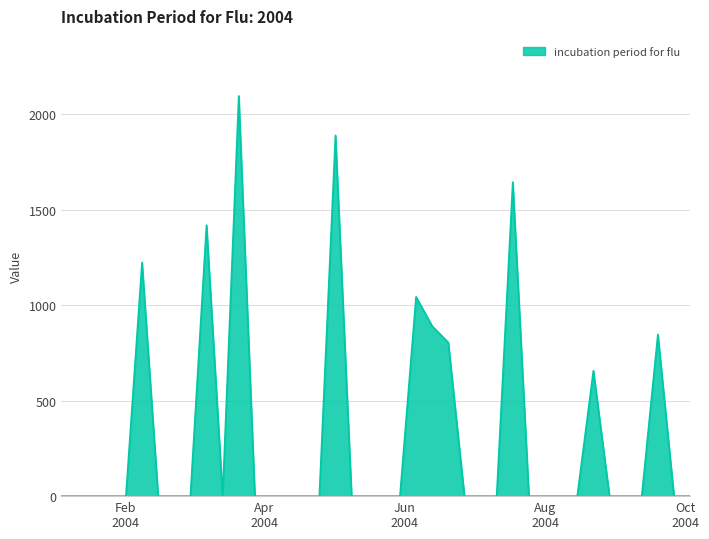

What is the maximum value shown in the chart?

2097.1